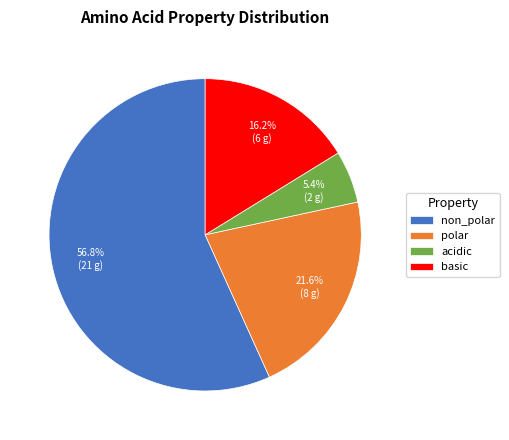

To the nearest percent, what portion does non_polar represent?

57%